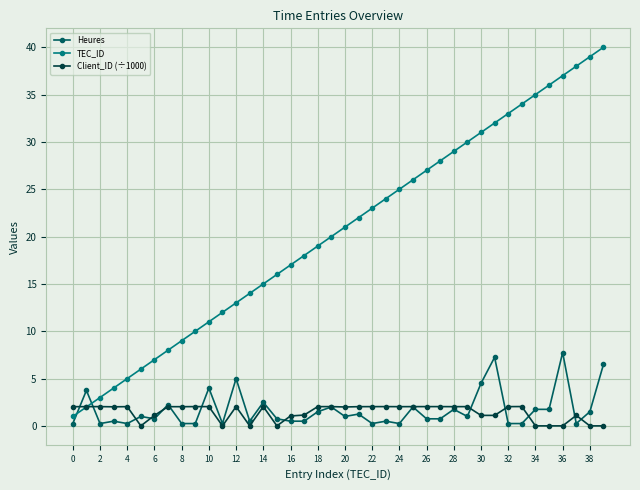

True or false: TEC_ID has more than 1 points higher than both neighbors.

False